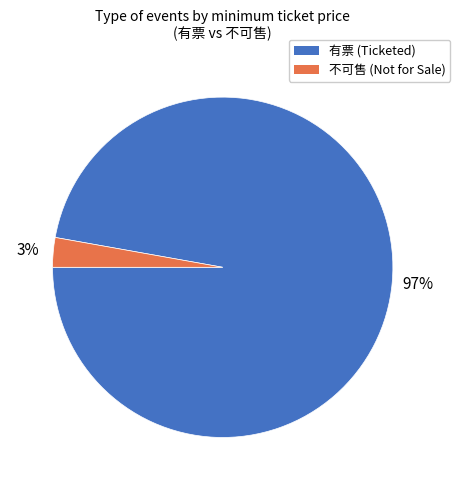

To the nearest percent, what is the average slice percentage?

50%